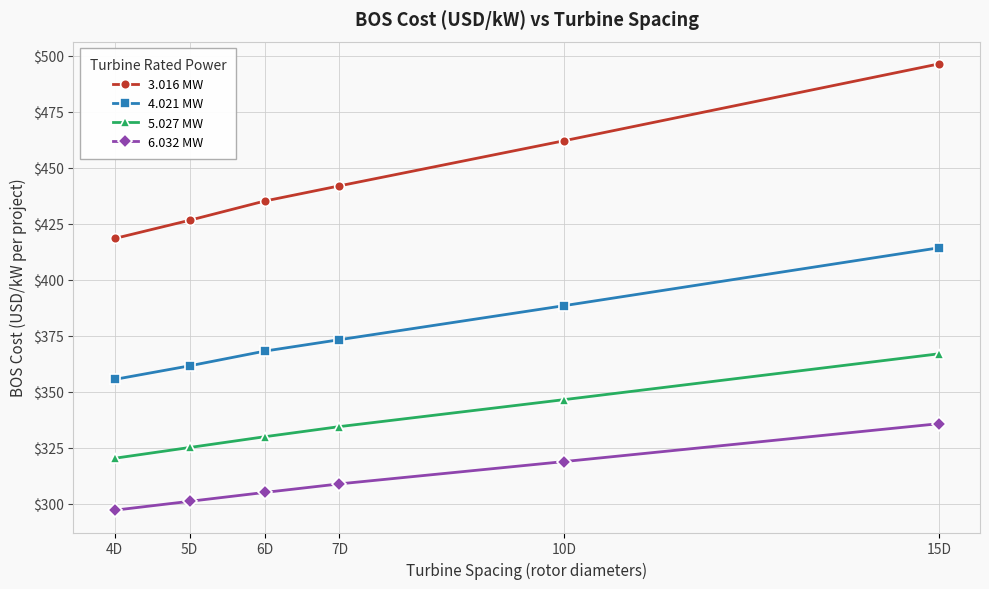

Reading left to right, list all the values displayed in this chart.

3.016 MW: 4D=418.4	5D=426.6	6D=435.1	7D=441.9	10D=462.1	15D=496.4
4.021 MW: 4D=355.5	5D=361.5	6D=368.1	7D=373.2	10D=388.4	15D=414.2
5.027 MW: 4D=320.2	5D=325.0	6D=329.8	7D=334.4	10D=346.4	15D=366.9
6.032 MW: 4D=297.0	5D=301.0	6D=304.9	7D=308.8	10D=318.7	15D=335.7